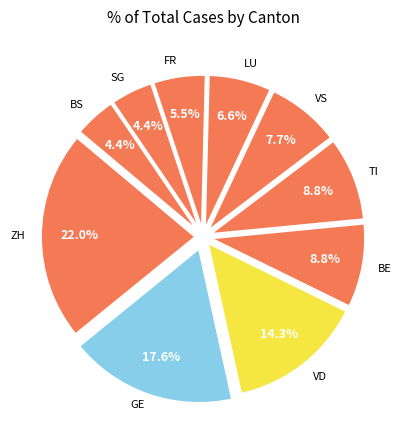

Which category has the smallest portion of the pie?

BS